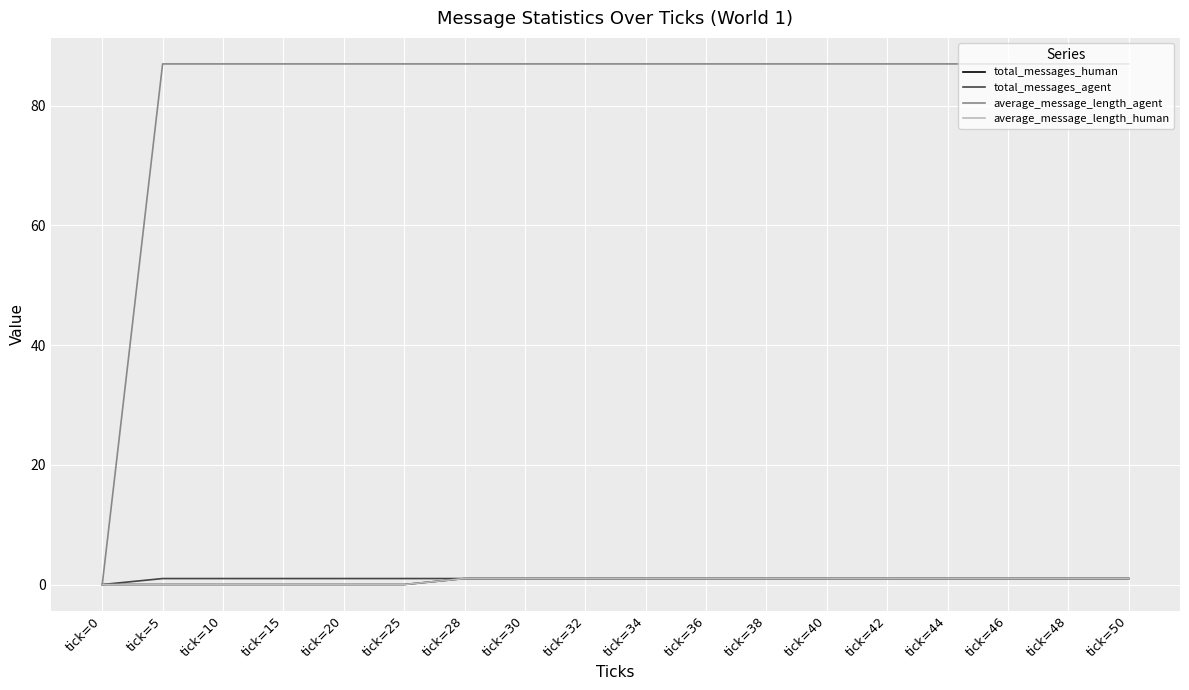

The value of average_message_length_human at tick=42 is 2. True or false?

False